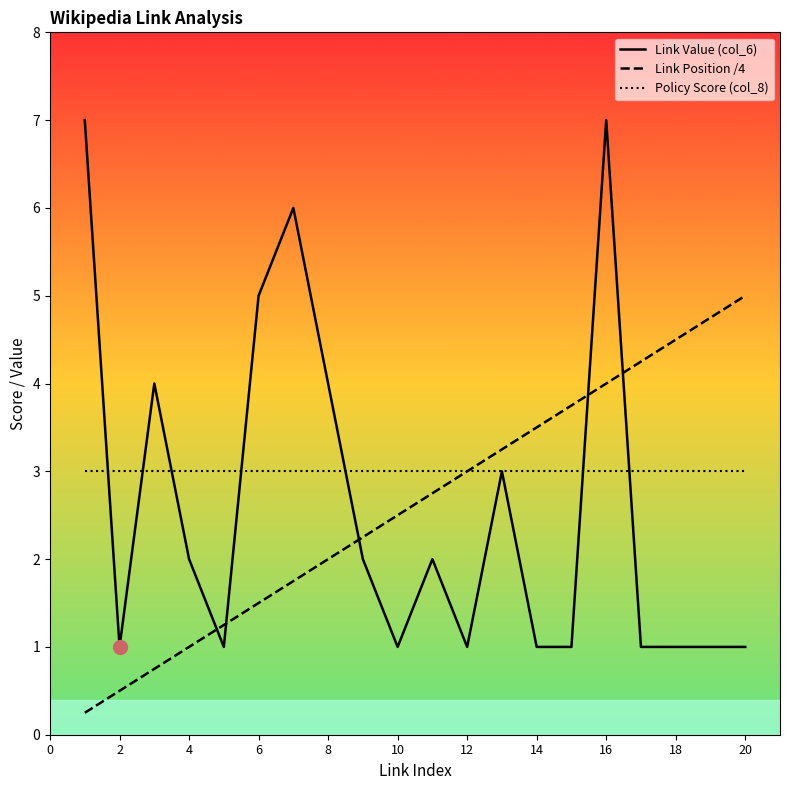

Which series has the largest range (max minus min)?

Link Value (col_6)